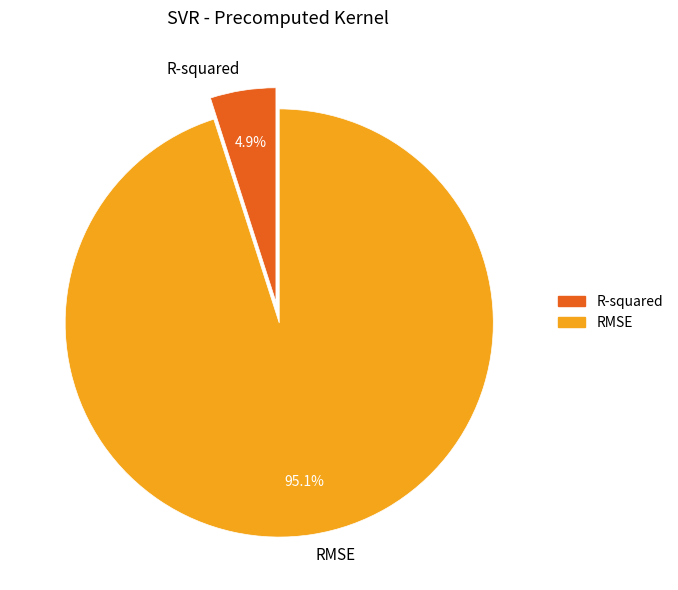

Which category accounts for the majority?

RMSE